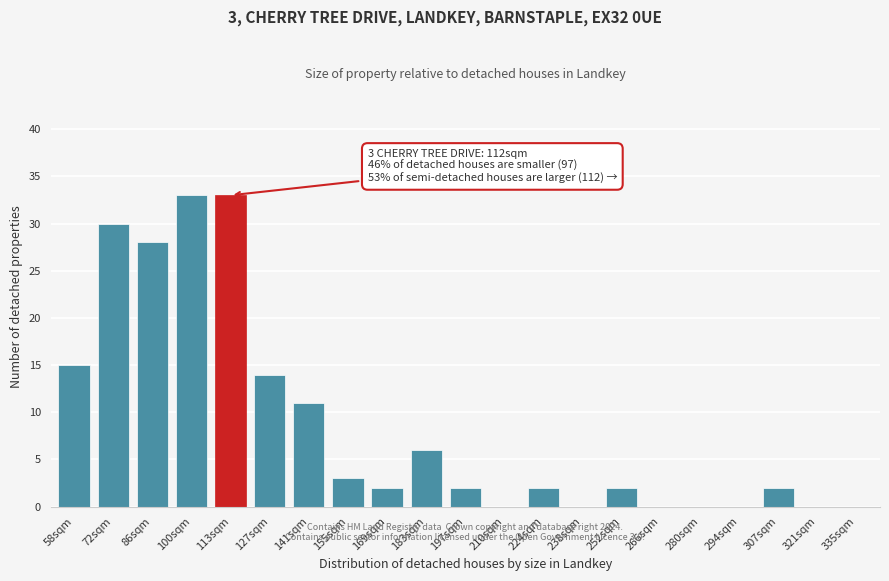

Reading right to left, extract all data points from this chart.

335sqm=0	321sqm=0	307sqm=2	294sqm=0	280sqm=0	266sqm=0	252sqm=2	238sqm=0	224sqm=2	210sqm=0	197sqm=2	183sqm=6	169sqm=2	155sqm=3	141sqm=11	127sqm=14	113sqm=33	100sqm=33	86sqm=28	72sqm=30	58sqm=15